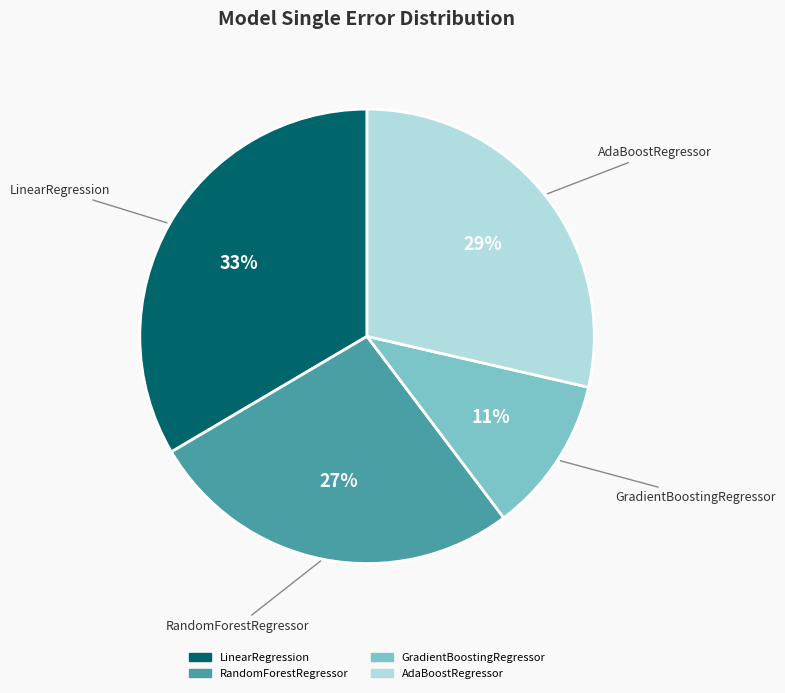

Count the number of slices in the pie.

4